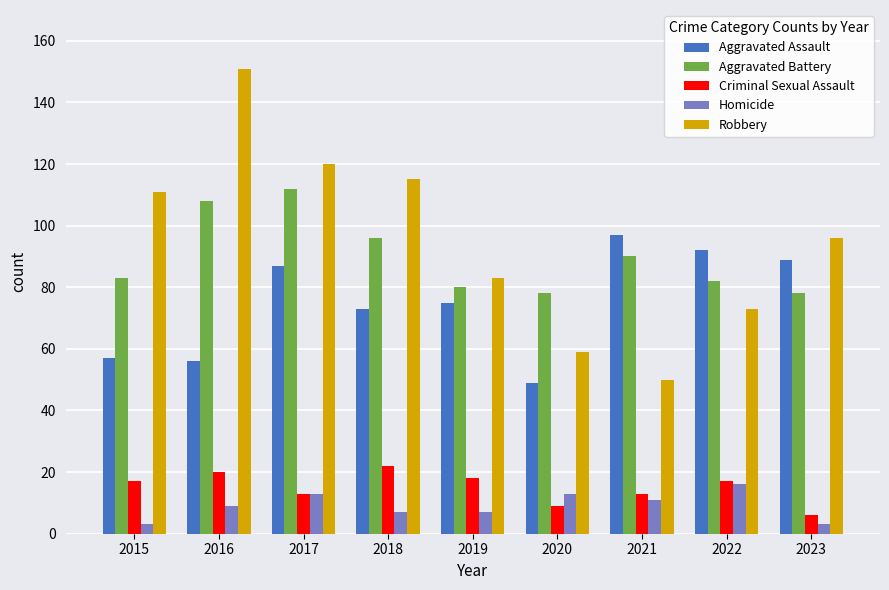

Rank the categories by Robbery value from highest to lowest.

2016, 2017, 2018, 2015, 2023, 2019, 2022, 2020, 2021